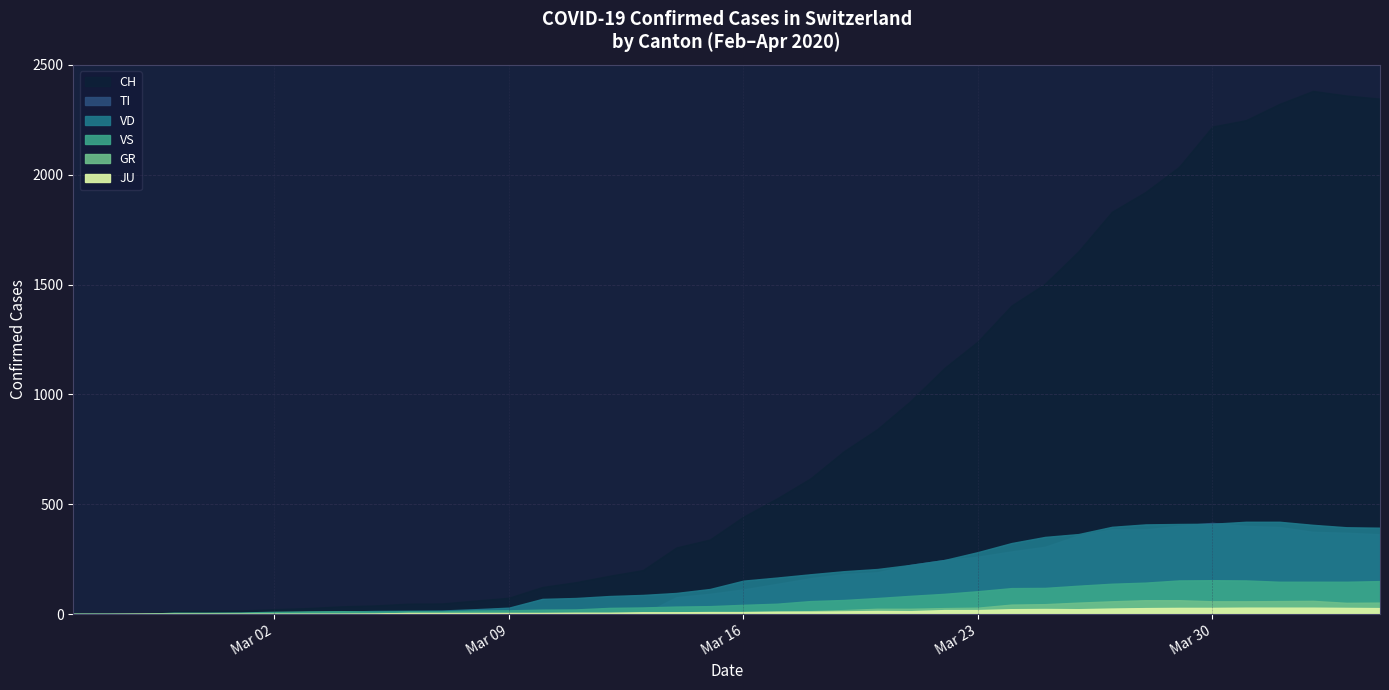

The GR series shows 6 at 2020-03-14. True or false?

True